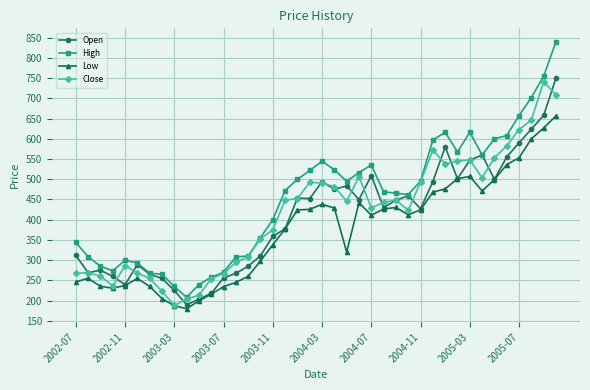

True or false: High and Low intersect in this chart.

False